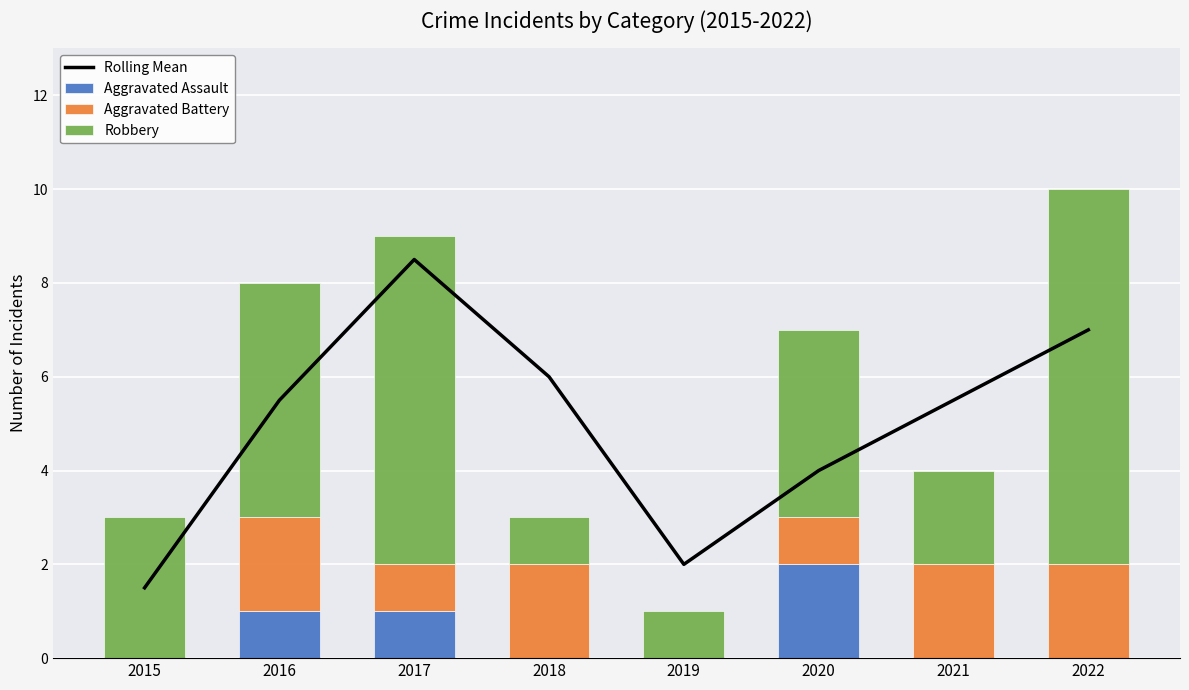

Reading left to right, what are all the values shown in this chart?

Rolling Mean: 1.5	5.5	8.5	6.0	2.0	4.0	5.5	7.0
Aggravated Assault: 0.0	1.0	1.0	0.0	0.0	2.0	0.0	0.0
Aggravated Battery: 0.0	2.0	1.0	2.0	0.0	1.0	2.0	2.0
Robbery: 3.0	5.0	7.0	1.0	1.0	4.0	2.0	8.0